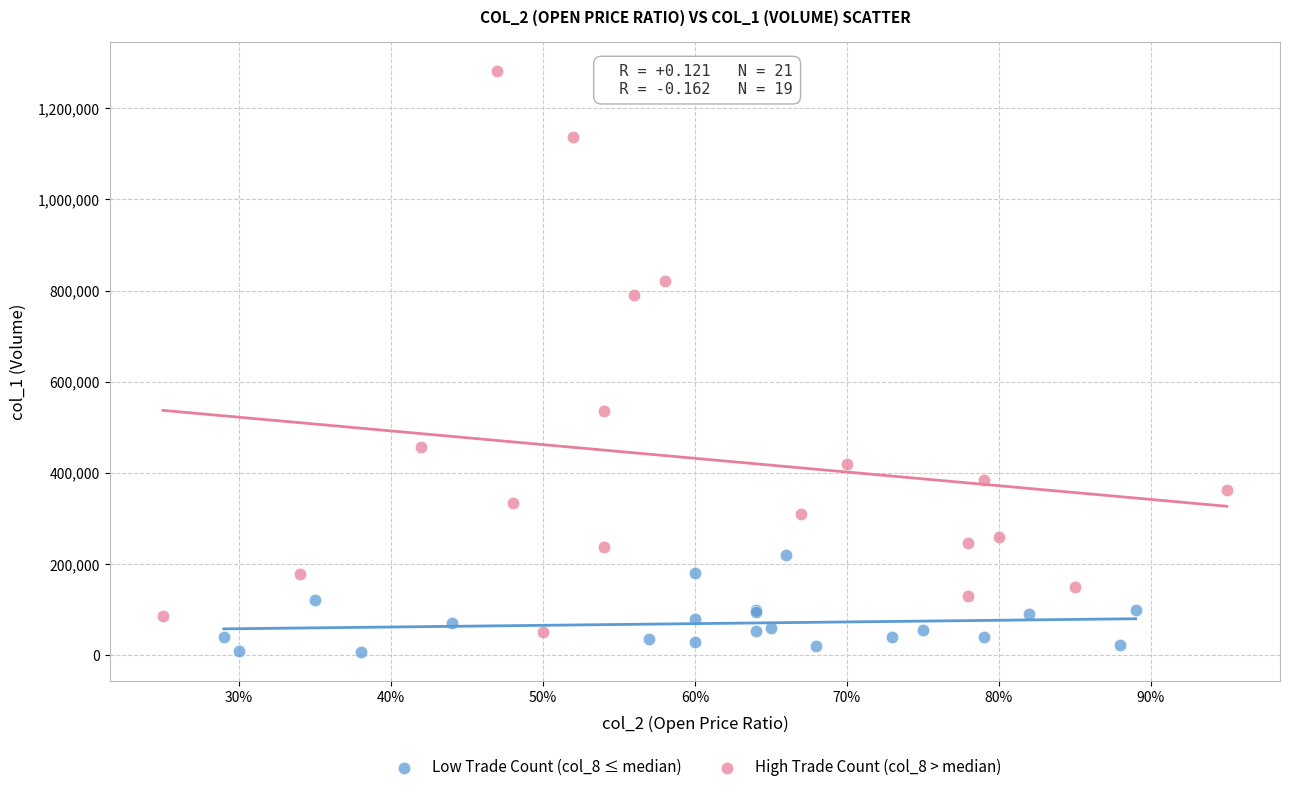

Which series has the widest spread of Y values?

High Trade Count (col_8 > median)